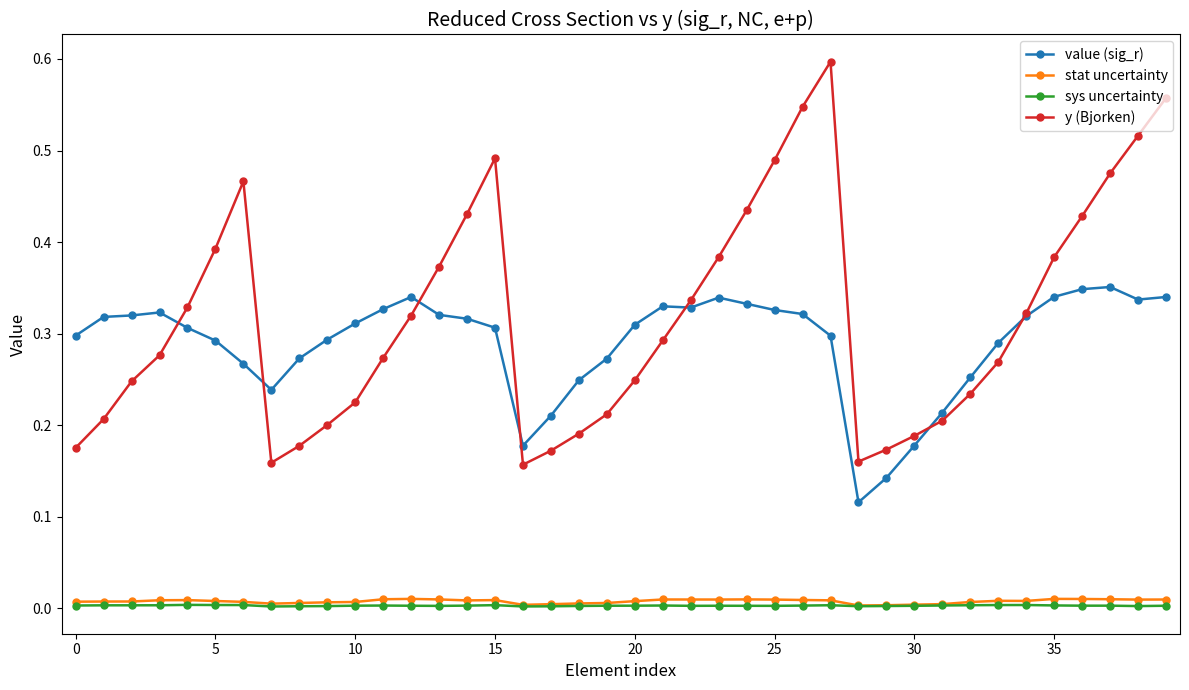

How many stat uncertainty values are between 0 and 1?

40